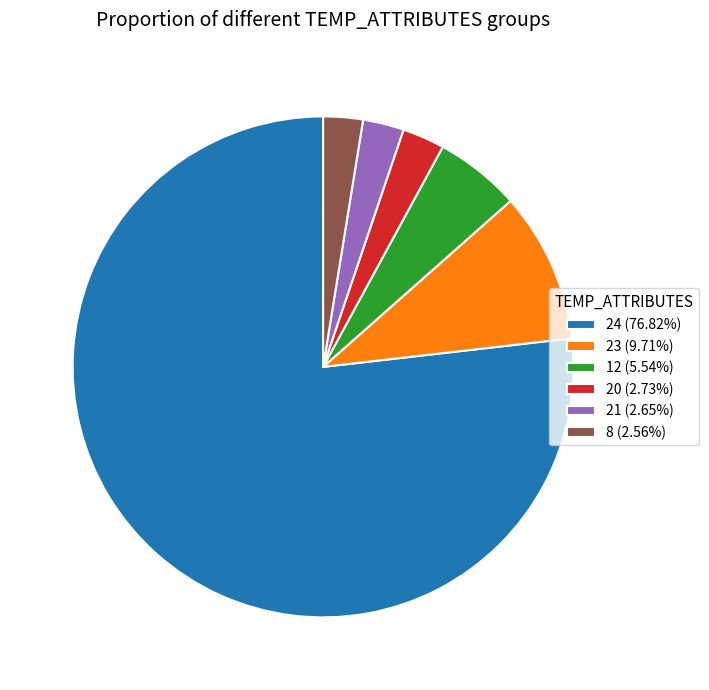

Count the number of slices in the pie.

6